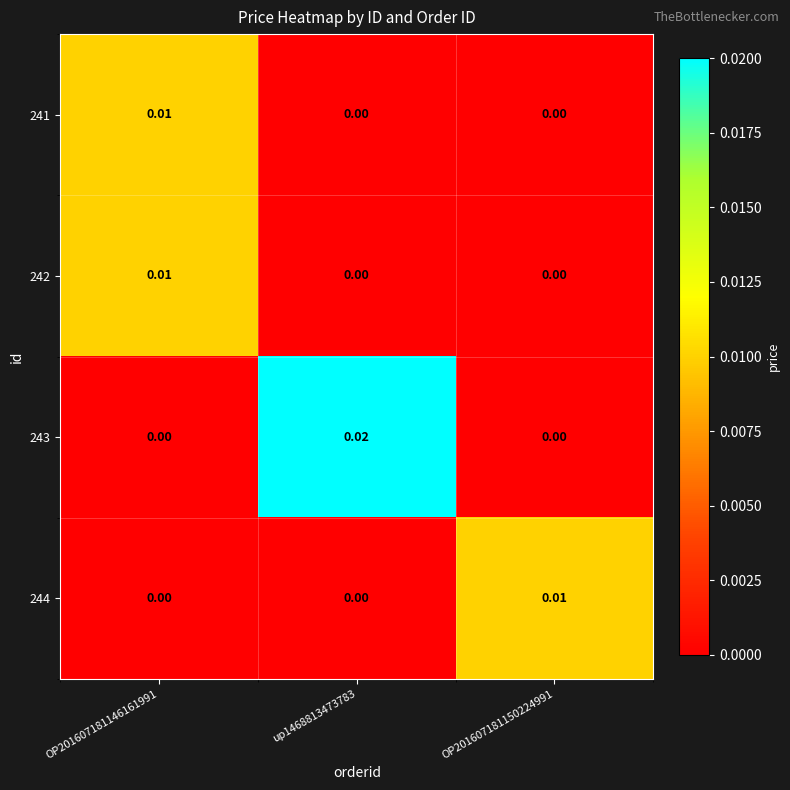

How many series are shown in this chart?

4